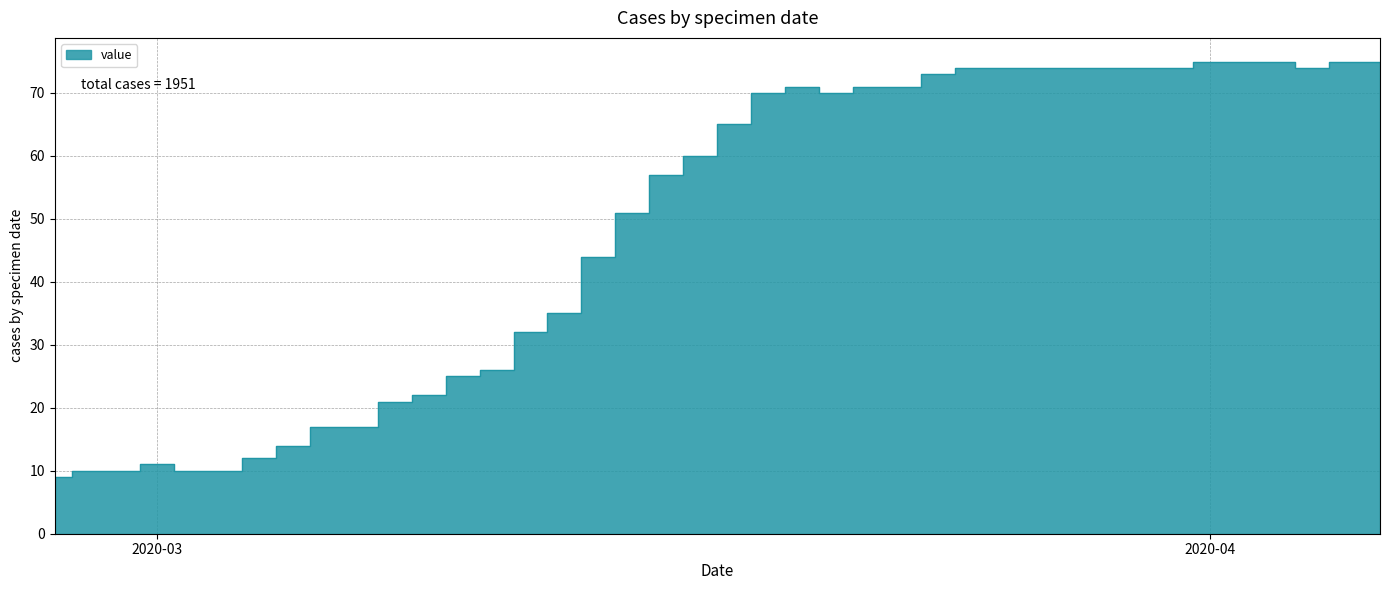

What is the maximum value shown in the chart?

75